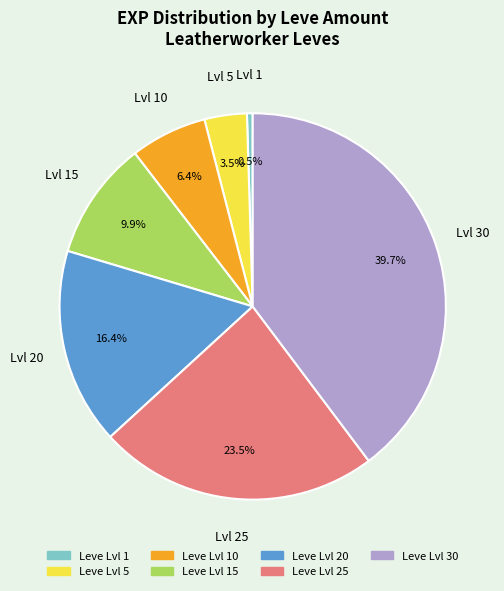

To the nearest percent, what is the average slice percentage?

14%